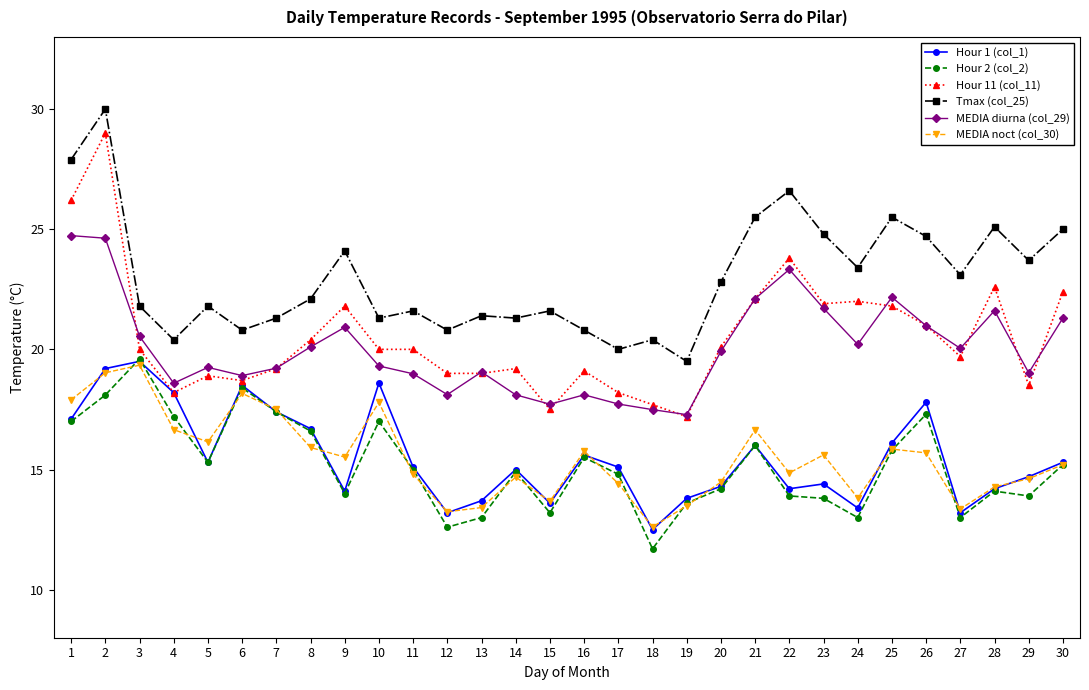

What are all the series names shown in the legend?

Hour 1 (col_1), Hour 2 (col_2), Hour 11 (col_11), Tmax (col_25), MEDIA diurna (col_29), MEDIA noct (col_30)